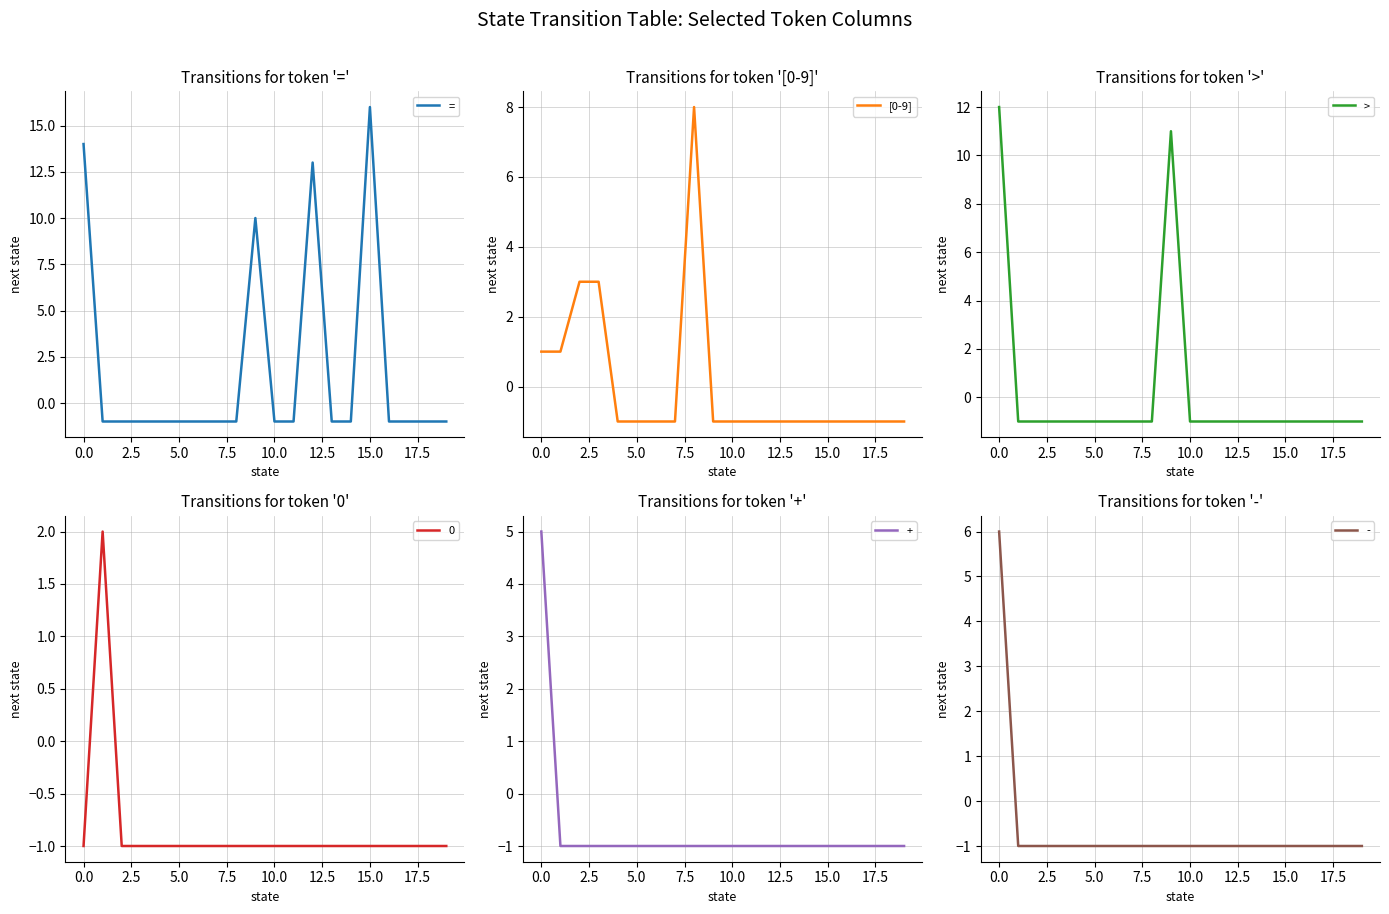

Is the value of = at 15 greater than the value of [0-9] at 10?

Yes